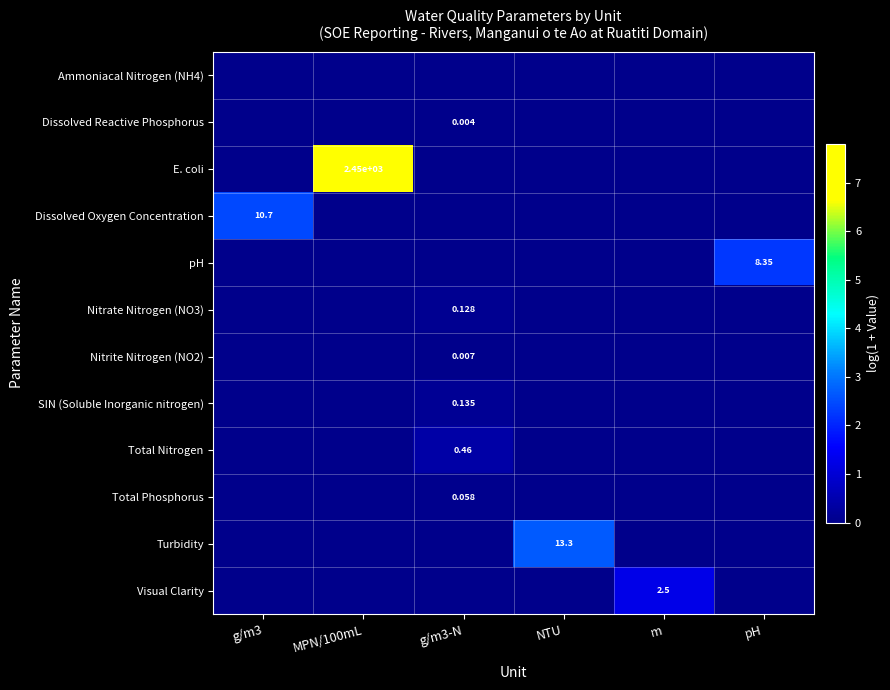

At which category does the chart reach its minimum across all series?

g/m3